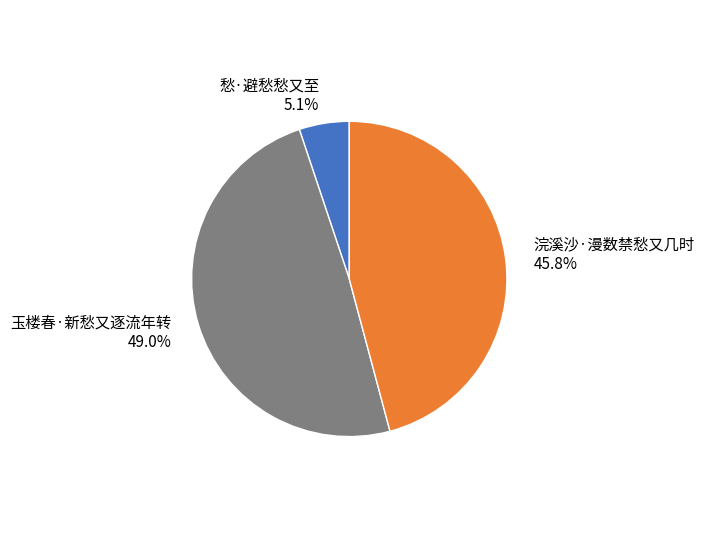

The 浣溪沙·漫数禁愁又几时 slice represents 34% of the pie. True or false?

False